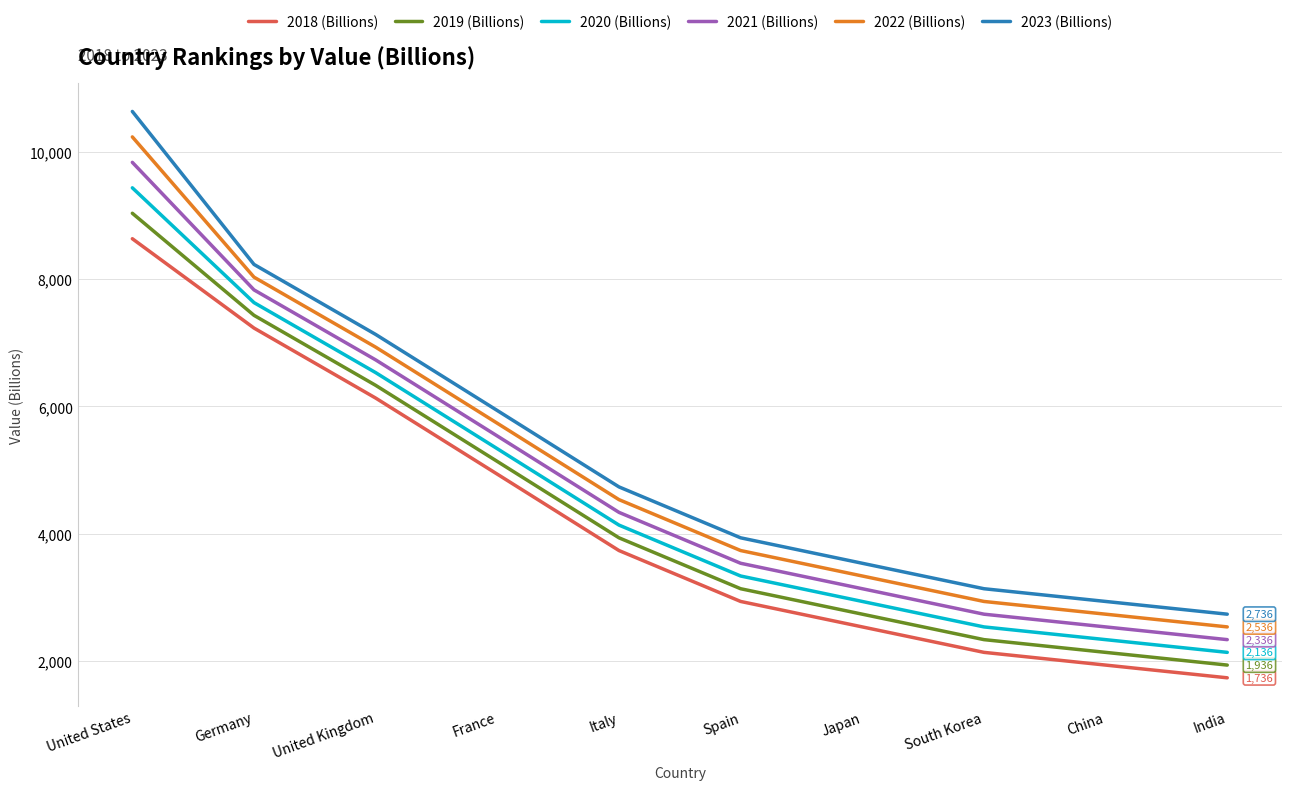

Reading left to right, extract all data points from this chart.

2018 (Billions): 8636	7232	6132	4936	3736	2936	2536	2136	1936	1736
2019 (Billions): 9036	7432	6332	5136	3936	3136	2736	2336	2136	1936
2020 (Billions): 9436	7632	6532	5336	4136	3336	2936	2536	2336	2136
2021 (Billions): 9836	7832	6732	5536	4336	3536	3136	2736	2536	2336
2022 (Billions): 10236	8032	6932	5736	4536	3736	3336	2936	2736	2536
2023 (Billions): 10636	8232	7132	5936	4736	3936	3536	3136	2936	2736